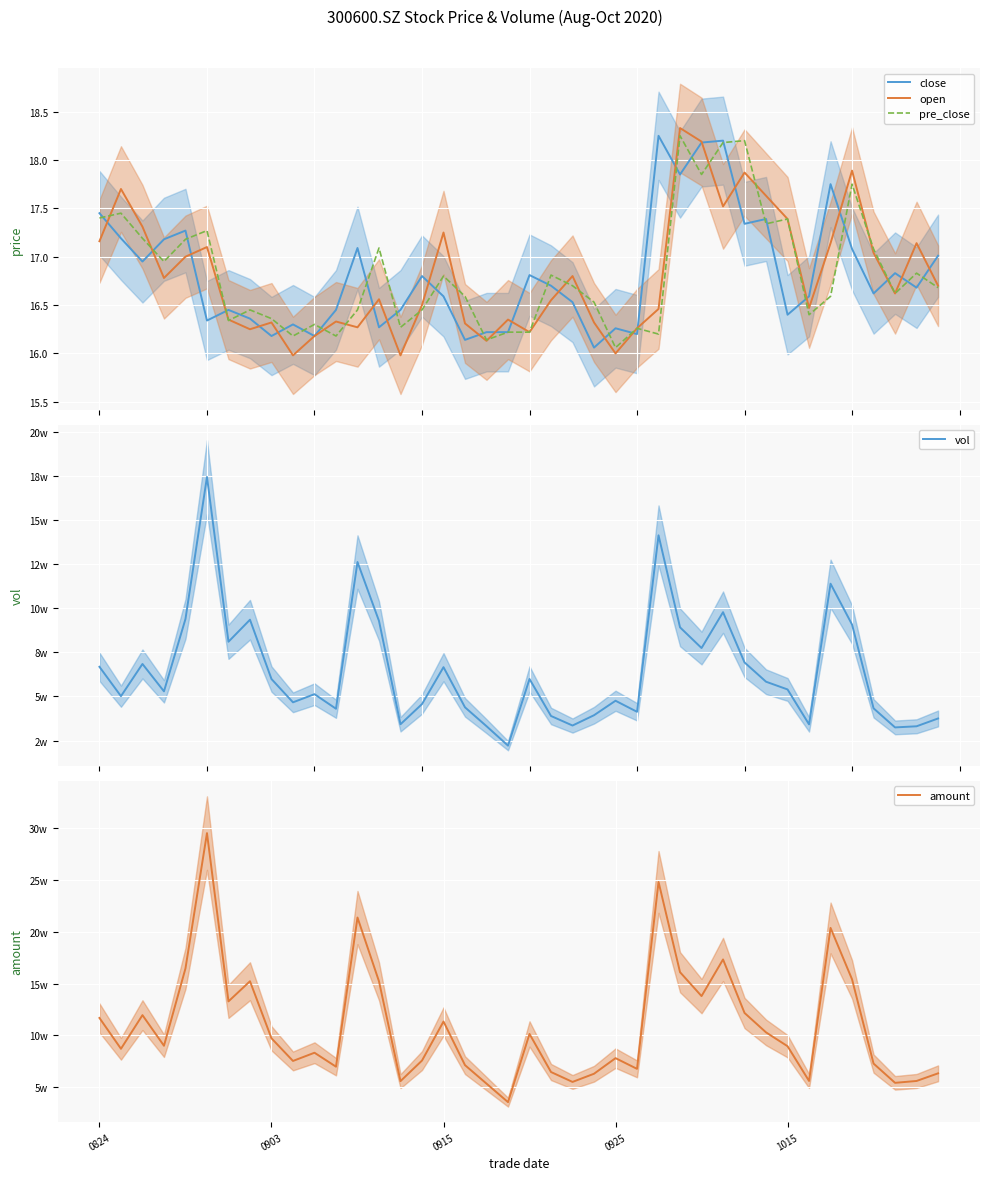

True or false: pre_close has more than 2 interior local peaks.

True